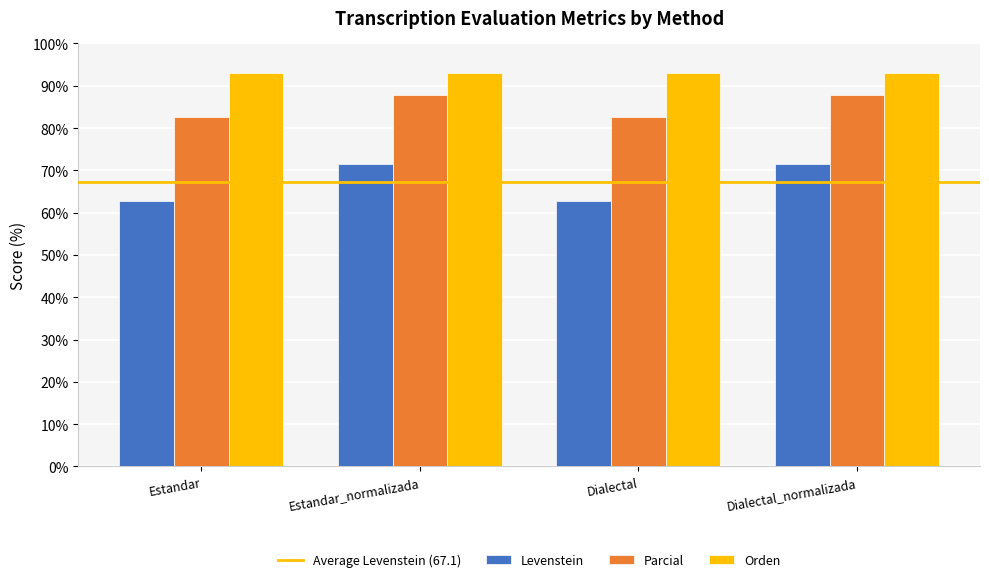

What is the approximate value of Levenstein at Dialectal_normalizada?

71.4